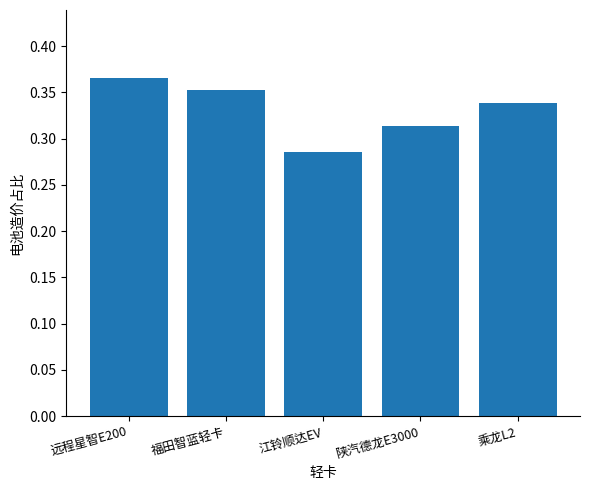

What is the label of the 4th bar from the left?

陕汽德龙E3000